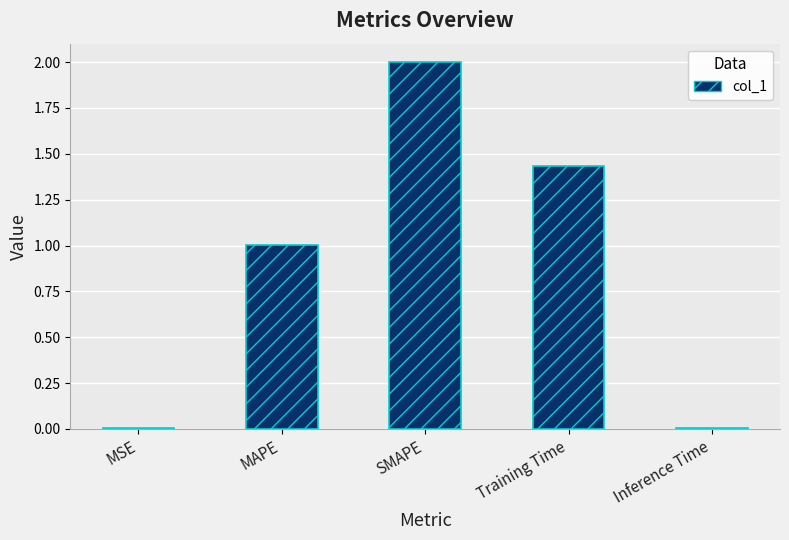

What is the greatest value displayed?

2.0